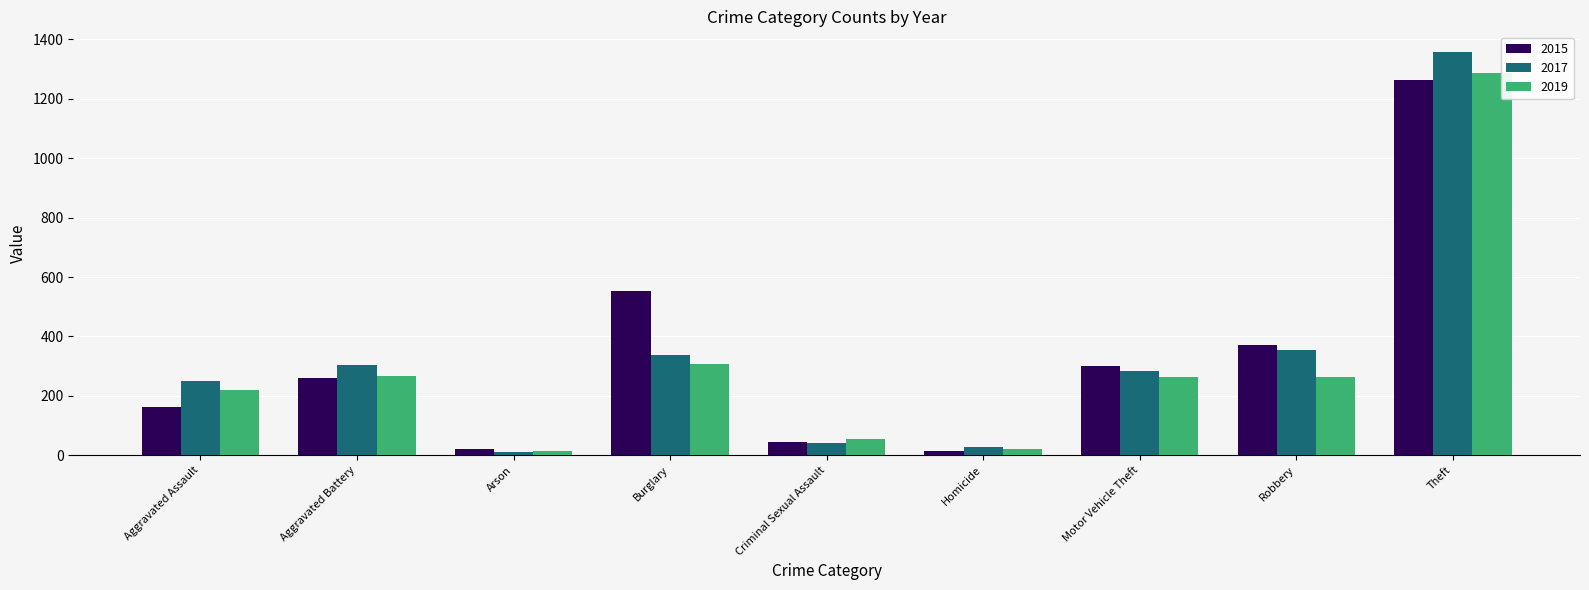

What is the difference between the maximum and second lowest values in the 2017 series?

1332